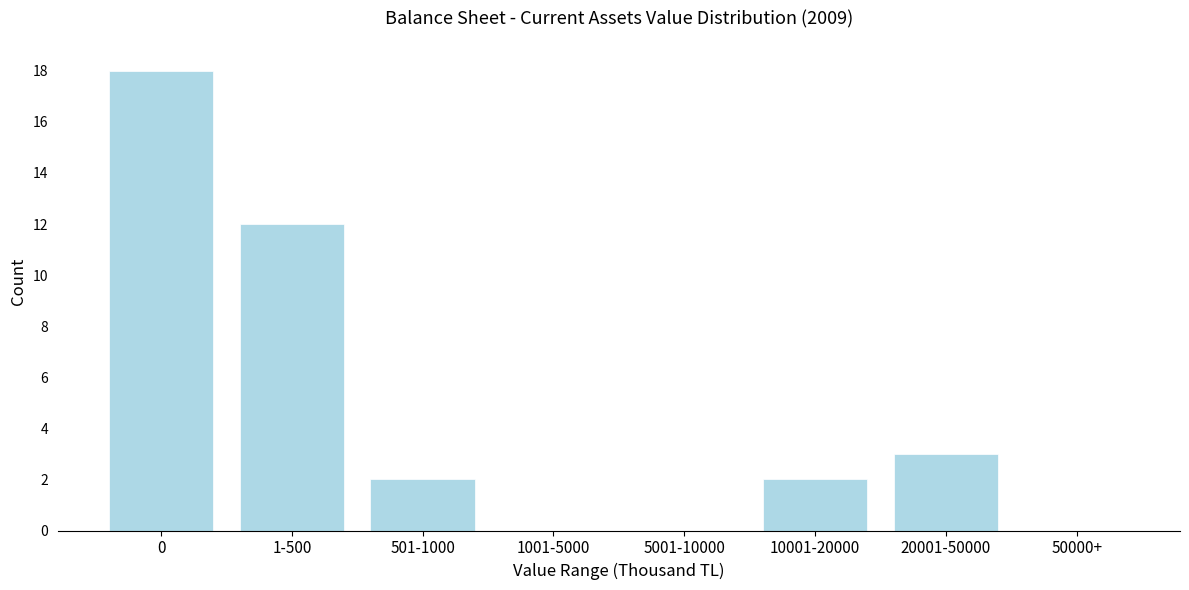

Reading left to right, list all the values displayed in this chart.

0=18	1-500=12	501-1000=2	1001-5000=0	5001-10000=0	10001-20000=2	20001-50000=3	50000+=0